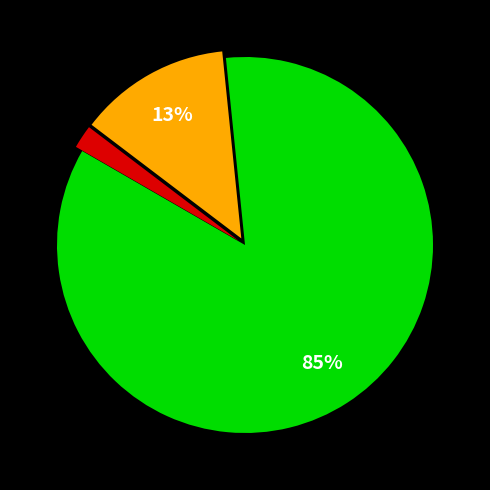

Is there any slice that represents more than half of the pie?

Yes